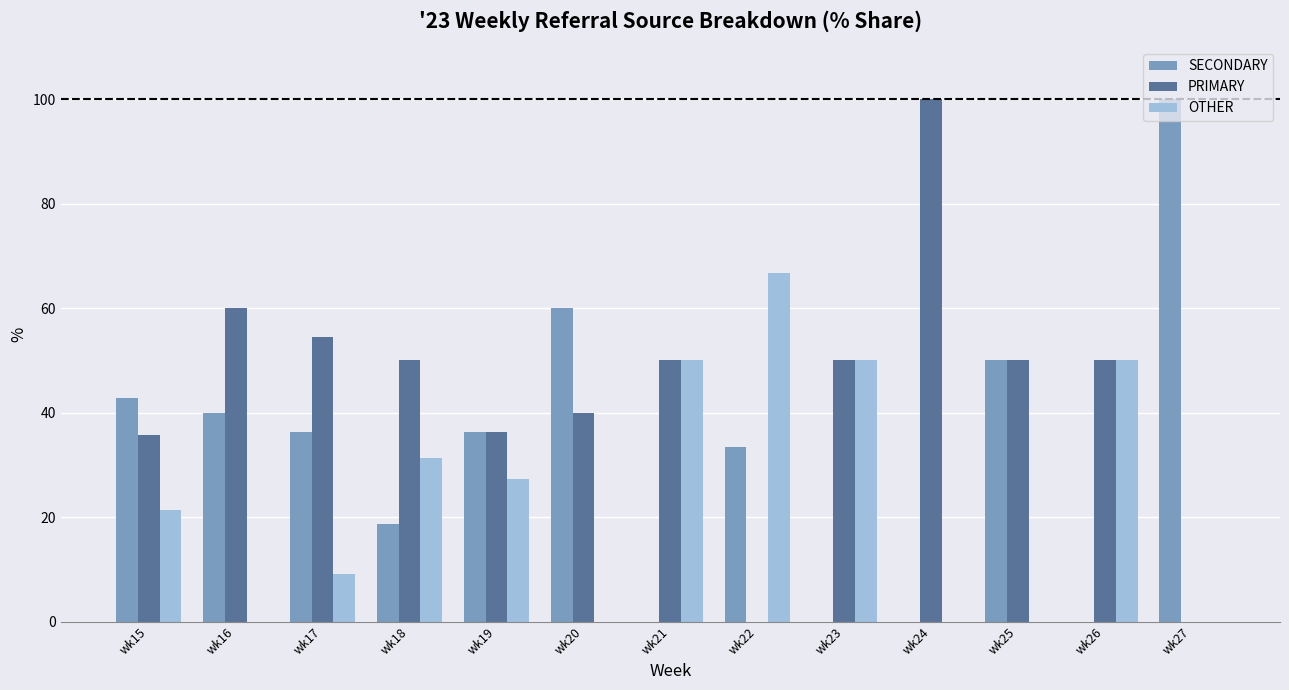

What is the total value across all series at wk15?

100.0